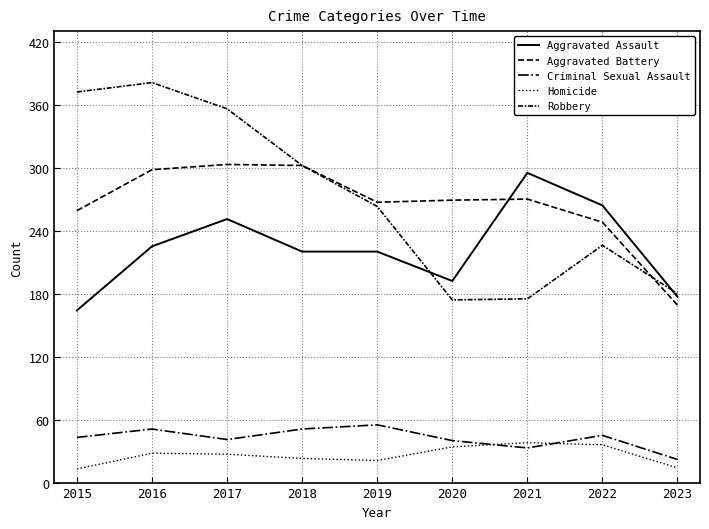

Reading left to right, extract all data points from this chart.

Aggravated Assault: 2015=164	2016=225	2017=251	2018=220	2019=220	2020=192	2021=295	2022=264	2023=177
Aggravated Battery: 2015=259	2016=298	2017=303	2018=302	2019=267	2020=269	2021=270	2022=248	2023=169
Criminal Sexual Assault: 2015=43	2016=51	2017=41	2018=51	2019=55	2020=40	2021=33	2022=45	2023=22
Homicide: 2015=13	2016=28	2017=27	2018=23	2019=21	2020=34	2021=38	2022=36	2023=14
Robbery: 2015=372	2016=381	2017=356	2018=302	2019=263	2020=174	2021=175	2022=226	2023=180